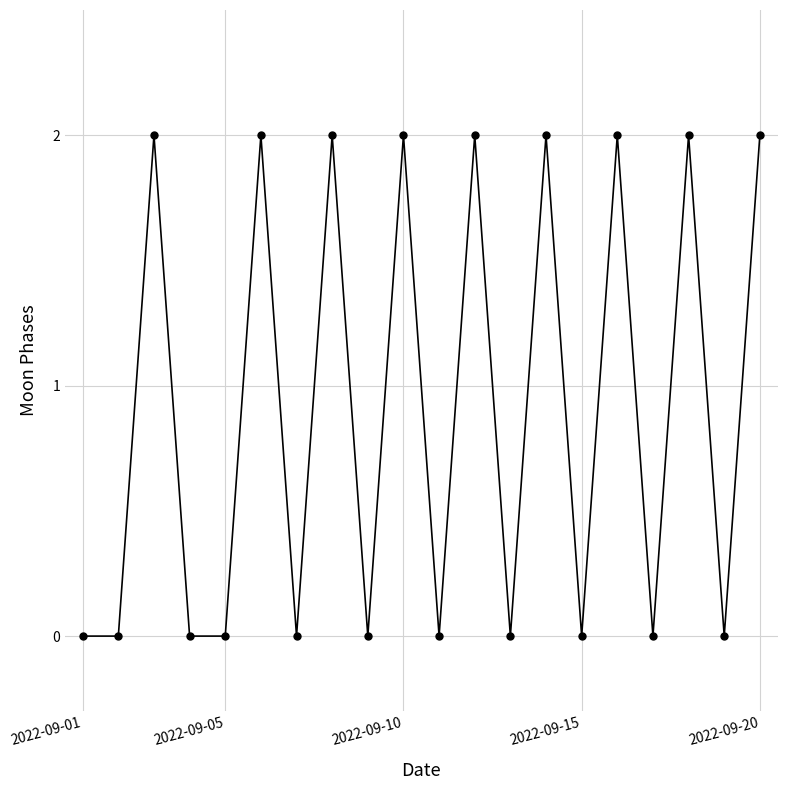

What is the sum of all values?

18